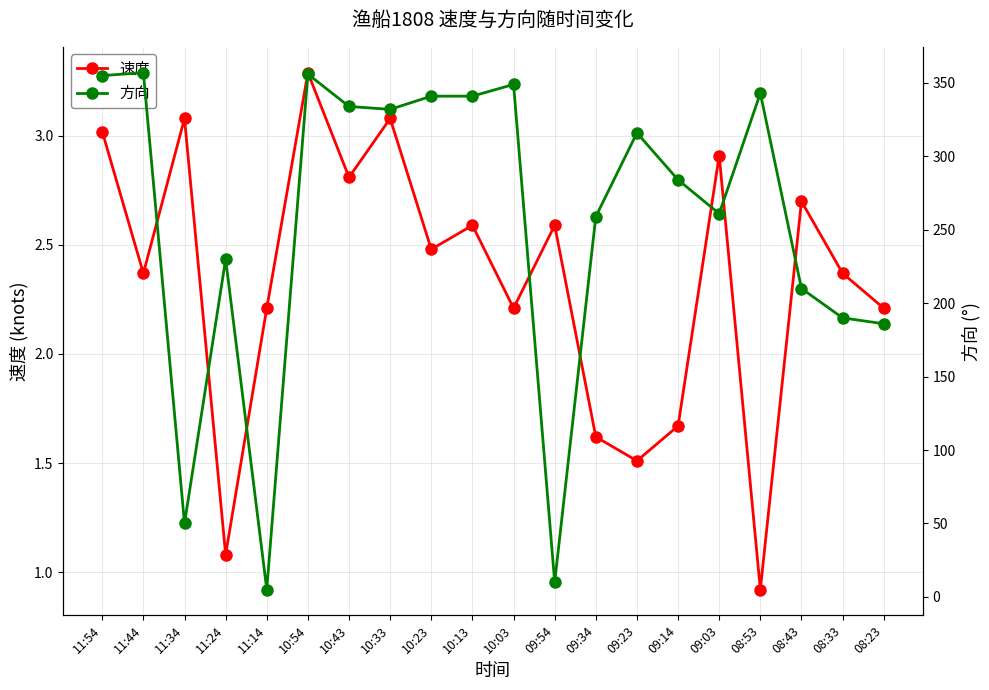

Which series changed the most between 10:13 and 08:53?

方向